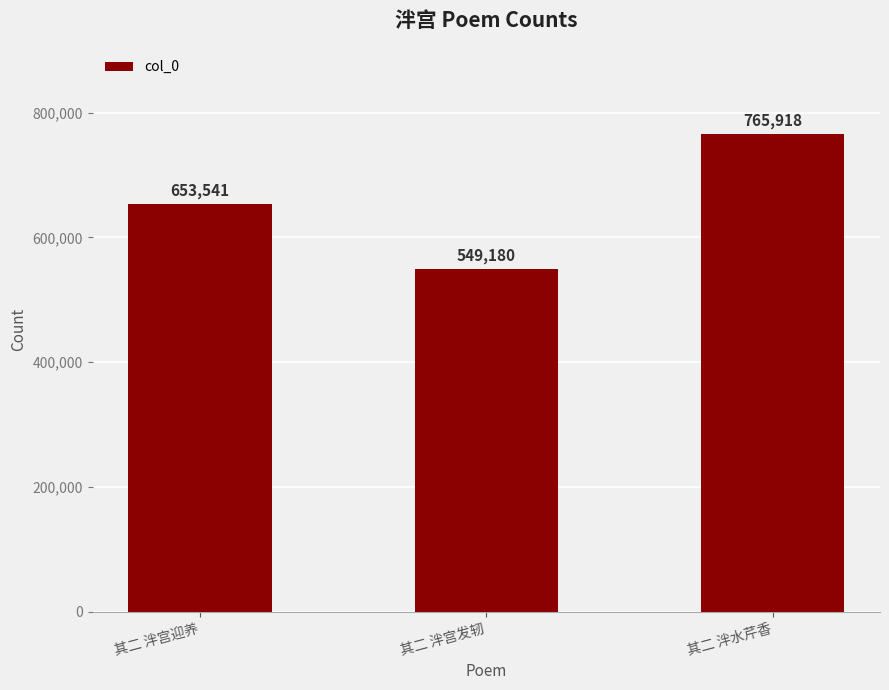

How many bars are there in total?

3